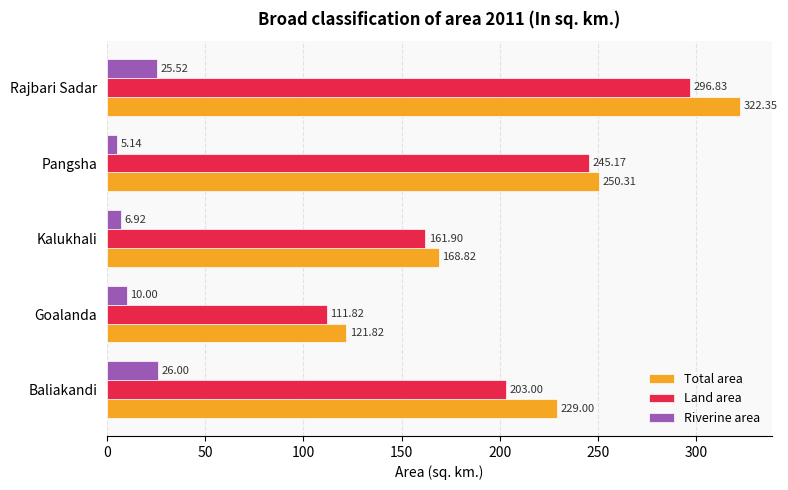

At which category is the sum across all series the highest?

Rajbari Sadar